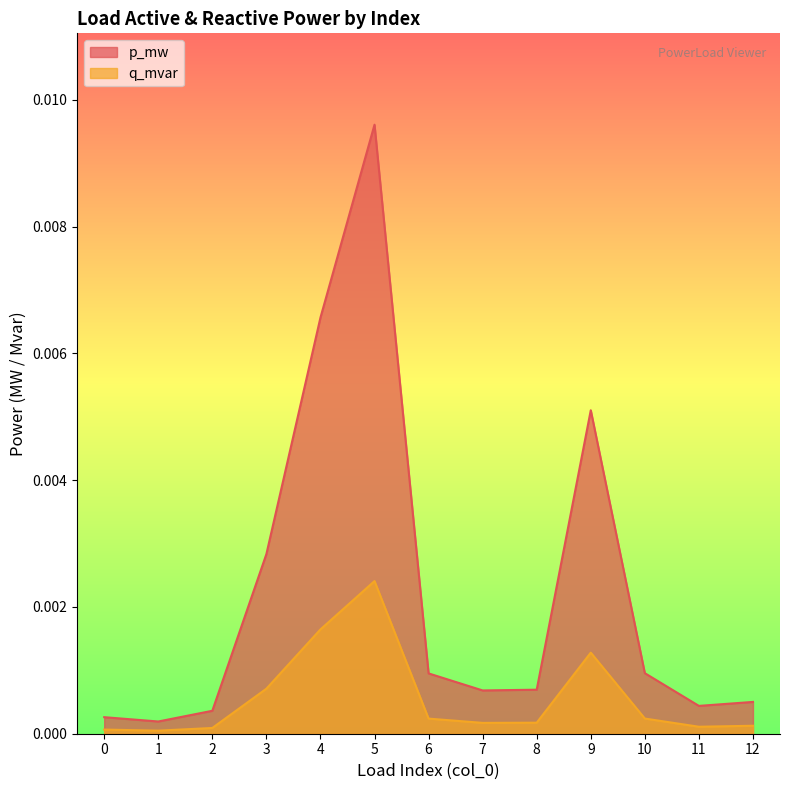

Which series has the largest range (max minus min)?

p_mw